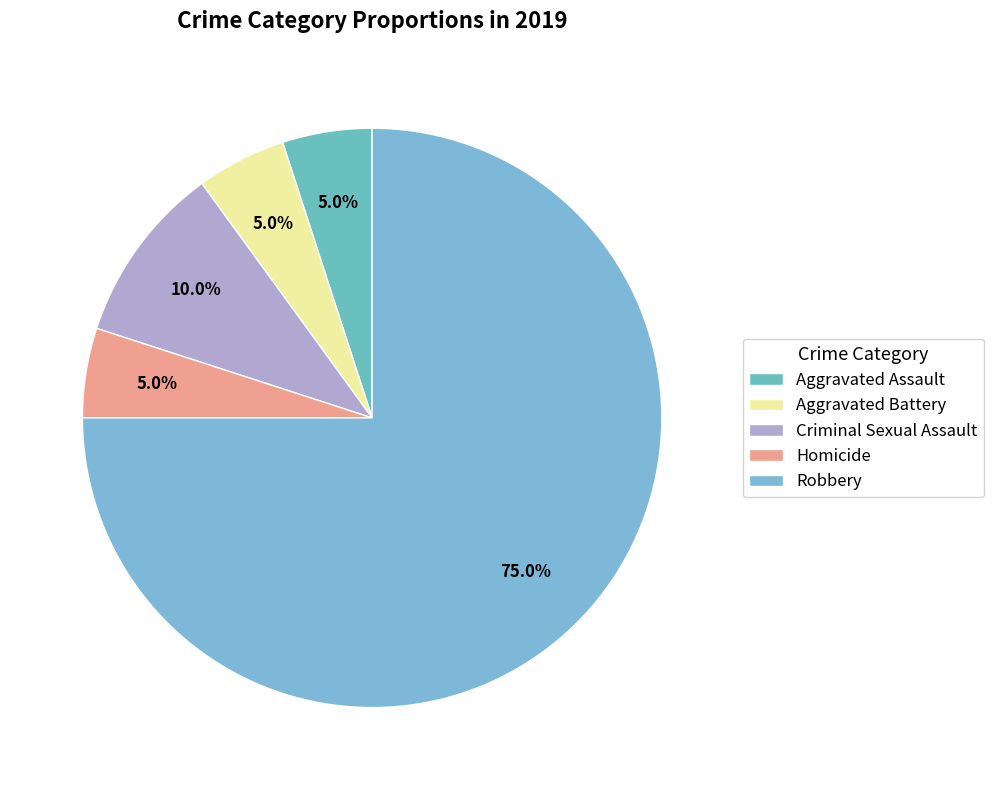

What is the ratio of the value at Aggravated Assault to the value at Homicide?

1.0